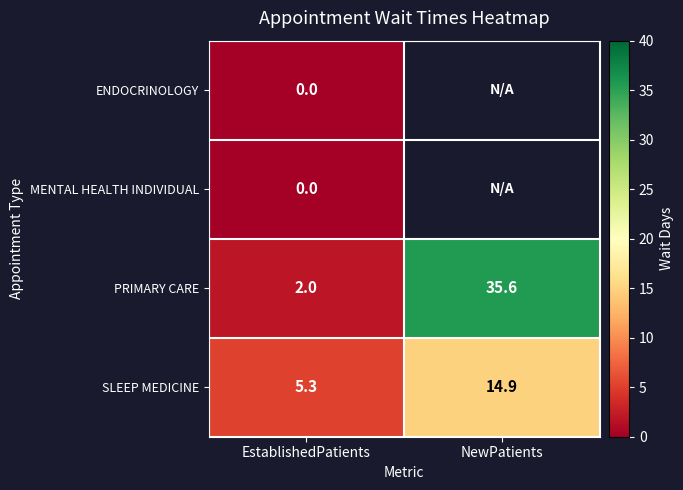

Read the SLEEP MEDICINE value at EstablishedPatients.

5.3